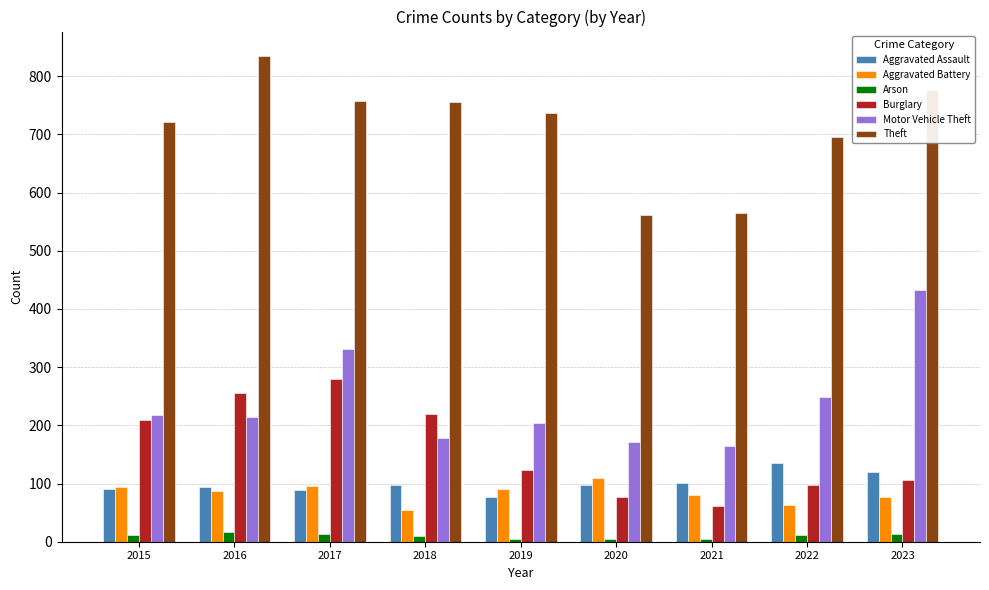

What is the difference between the maximum and minimum values in the Theft series?

273